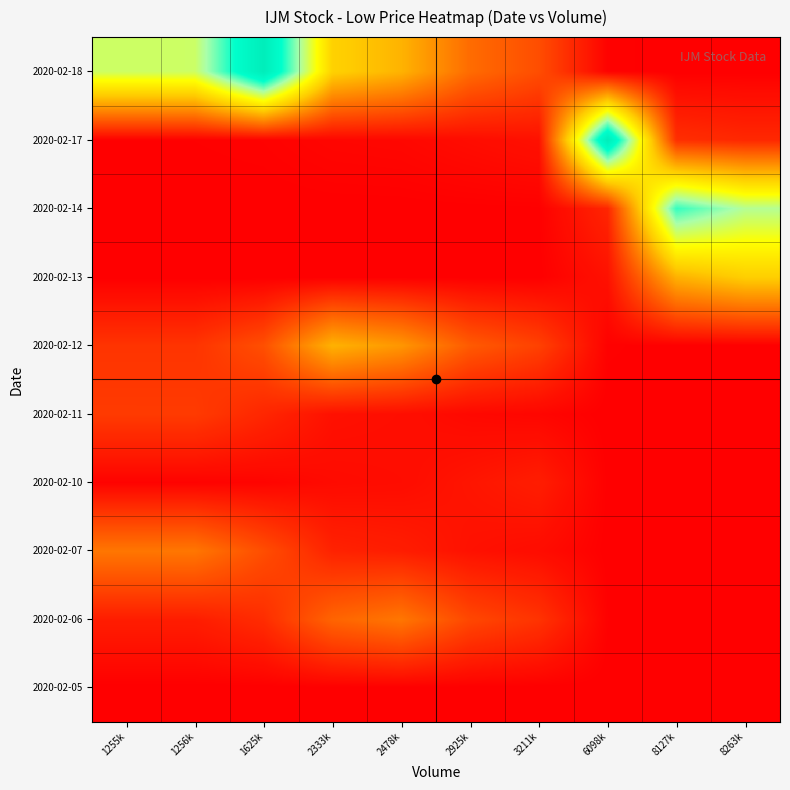

Reading left to right, what are all the values shown in this chart?

2020-02-05: 1255k=2.1	1256k=2.1	1625k=2.1	2333k=2.1	2478k=2.1	2925k=2.1	3211k=2.1	6098k=2.1	8127k=2.1	8263k=2.1
2020-02-06: 1255k=2.1	1256k=2.1	1625k=2.1	2333k=2.2	2478k=2.2	2925k=2.1	3211k=2.1	6098k=2.1	8127k=2.1	8263k=2.1
2020-02-07: 1255k=2.2	1256k=2.2	1625k=2.1	2333k=2.1	2478k=2.1	2925k=2.1	3211k=2.1	6098k=2.1	8127k=2.1	8263k=2.1
2020-02-10: 1255k=2.1	1256k=2.1	1625k=2.1	2333k=2.1	2478k=2.1	2925k=2.1	3211k=2.1	6098k=2.1	8127k=2.1	8263k=2.1
2020-02-11: 1255k=2.1	1256k=2.1	1625k=2.1	2333k=2.1	2478k=2.1	2925k=2.1	3211k=2.1	6098k=2.1	8127k=2.1	8263k=2.1
2020-02-12: 1255k=2.1	1256k=2.1	1625k=2.1	2333k=2.2	2478k=2.2	2925k=2.2	3211k=2.1	6098k=2.1	8127k=2.1	8263k=2.1
2020-02-13: 1255k=2.1	1256k=2.1	1625k=2.1	2333k=2.1	2478k=2.1	2925k=2.1	3211k=2.1	6098k=2.1	8127k=2.2	8263k=2.2
2020-02-14: 1255k=2.1	1256k=2.1	1625k=2.1	2333k=2.1	2478k=2.1	2925k=2.1	3211k=2.1	6098k=2.1	8127k=2.2	8263k=2.2
2020-02-17: 1255k=2.1	1256k=2.1	1625k=2.1	2333k=2.1	2478k=2.1	2925k=2.1	3211k=2.1	6098k=2.3	8127k=2.1	8263k=2.1
2020-02-18: 1255k=2.2	1256k=2.2	1625k=2.3	2333k=2.2	2478k=2.2	2925k=2.2	3211k=2.1	6098k=2.1	8127k=2.1	8263k=2.1